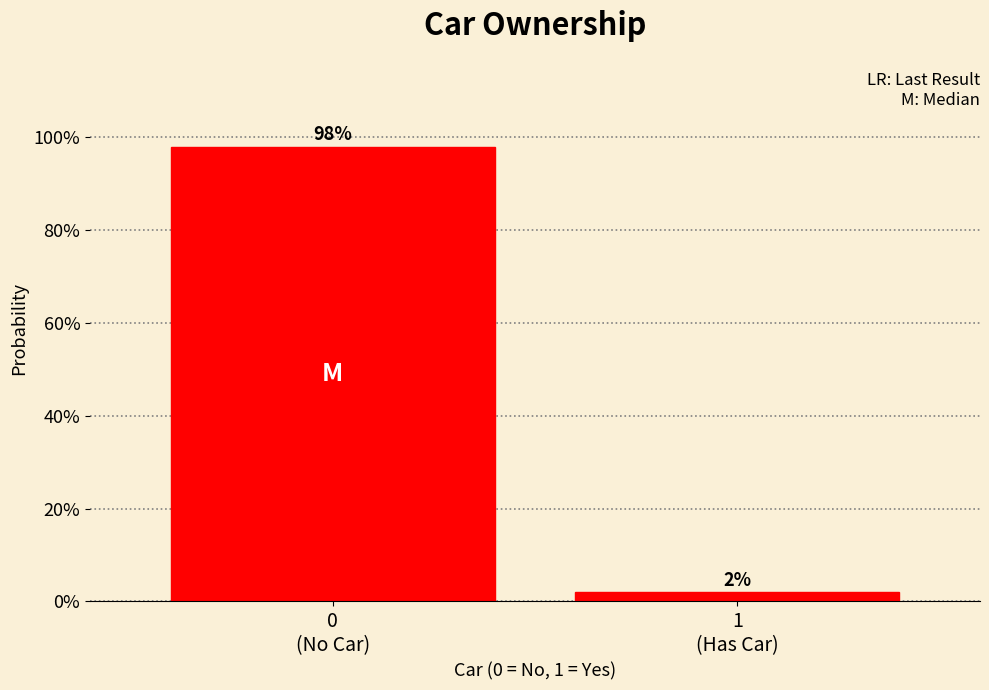

Reading left to right, list all the values displayed in this chart.

98	2